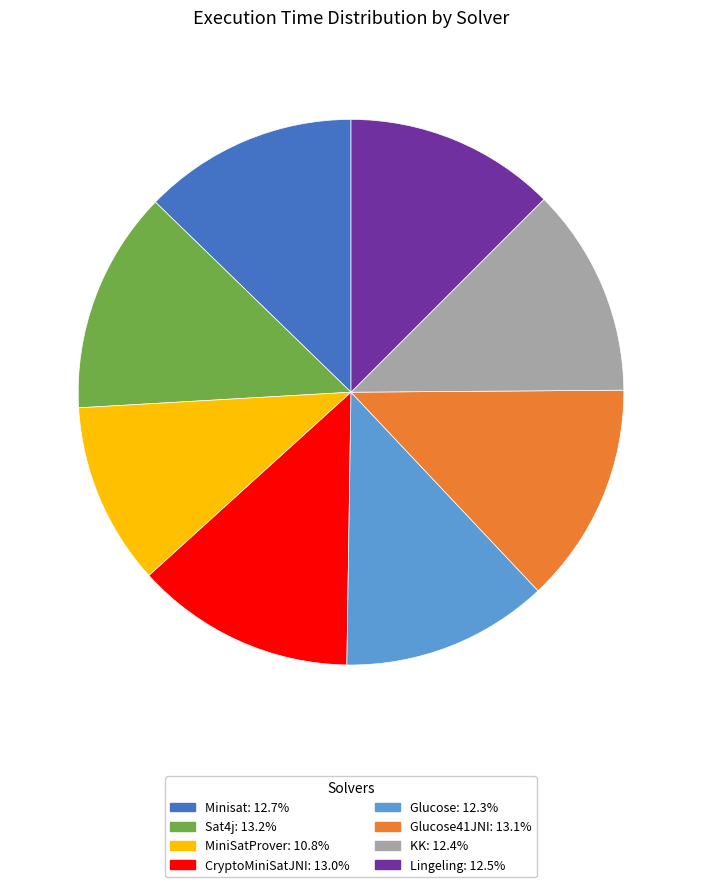

Do Glucose41JNI: 13.1% and CryptoMiniSatJNI: 13.0% together represent more than half of the pie?

No